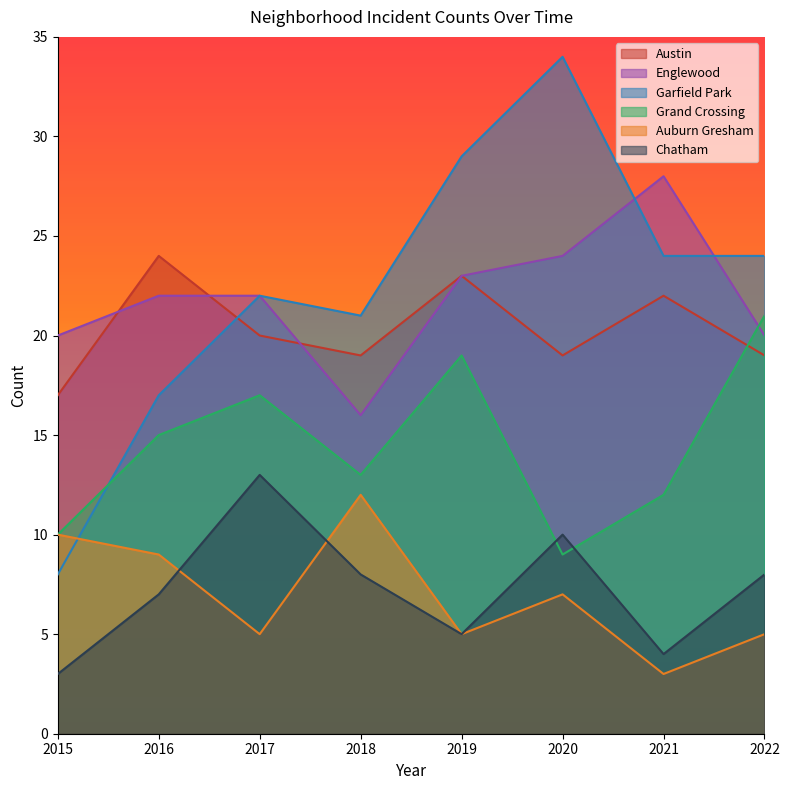

What is the difference between the maximum and minimum values in the Chatham series?

10